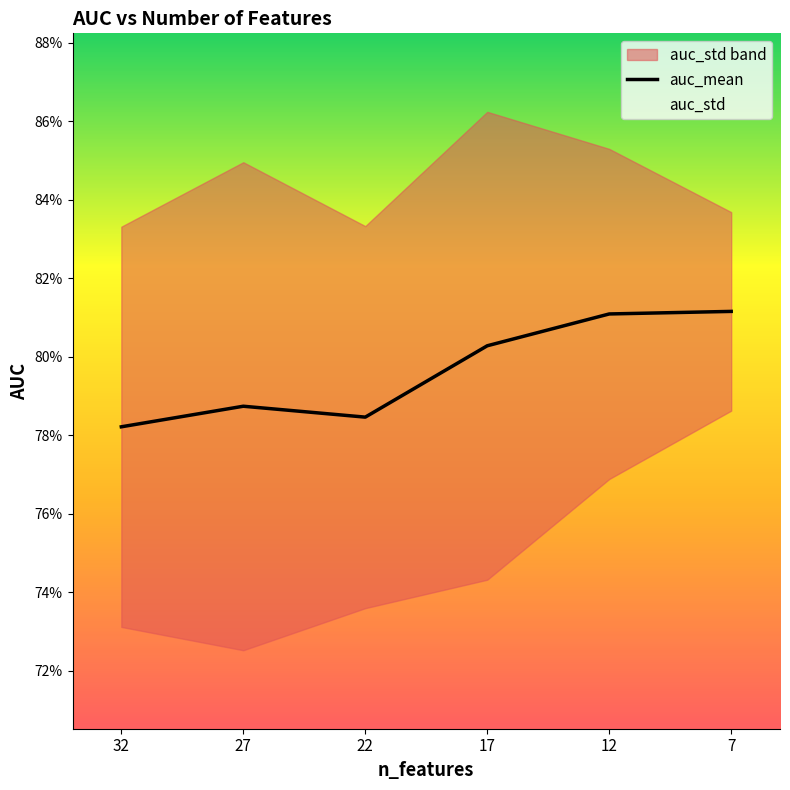

What is the sum of all values?

4.8